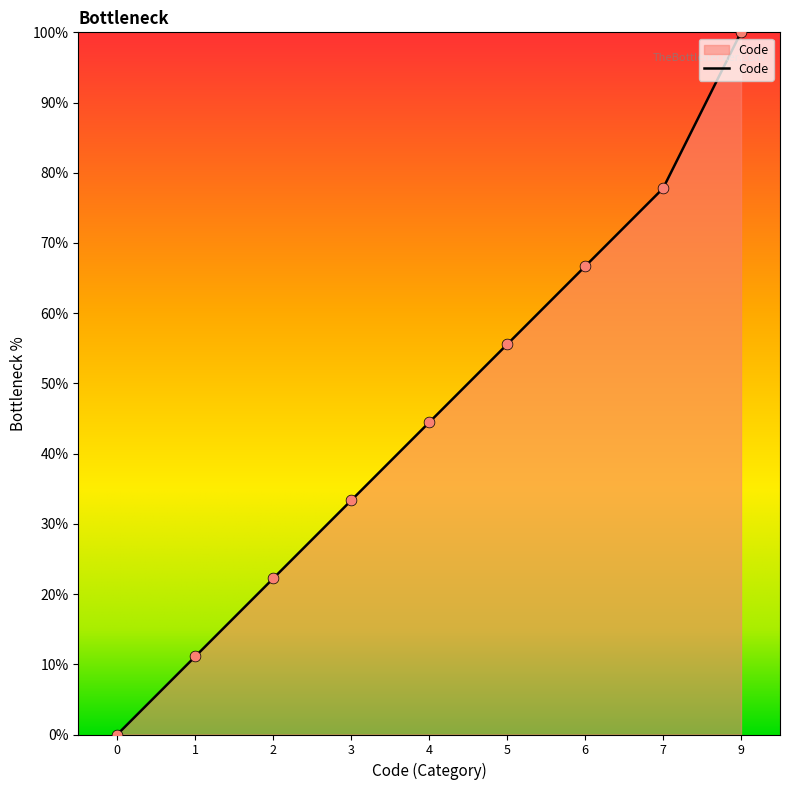

Approximately how many times larger is the value at 3 compared to 6?

0.5